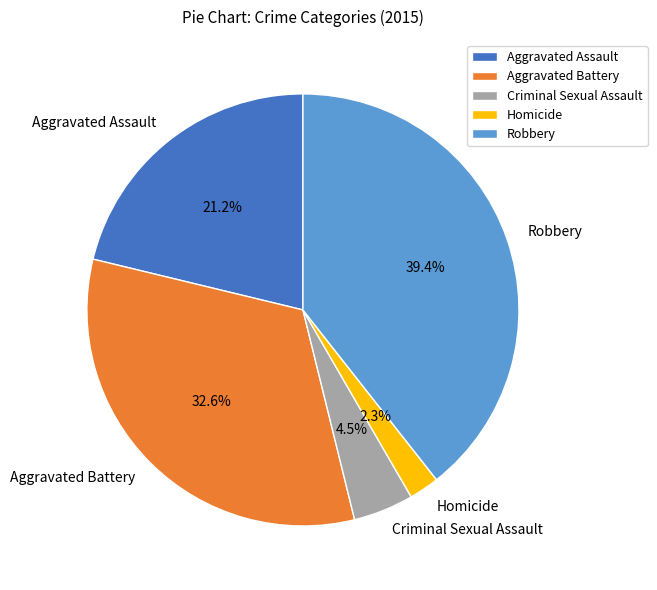

True or false: Aggravated Assault accounts for 21% of the total.

True